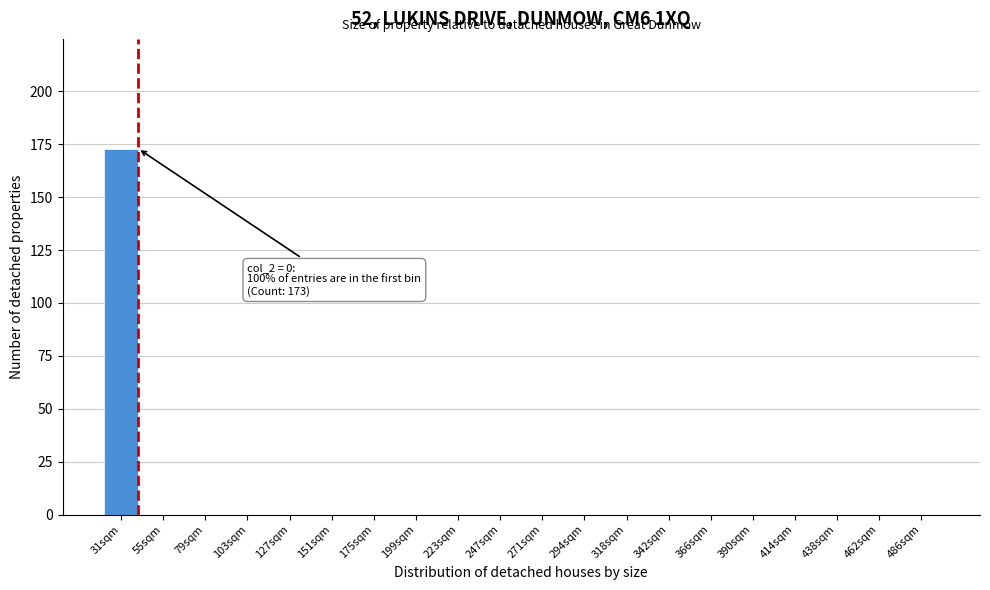

Reading left to right, transcribe all the data shown in this chart.

31sqm=173	55sqm=0	79sqm=0	103sqm=0	127sqm=0	151sqm=0	175sqm=0	199sqm=0	223sqm=0	247sqm=0	271sqm=0	294sqm=0	318sqm=0	342sqm=0	366sqm=0	390sqm=0	414sqm=0	438sqm=0	462sqm=0	486sqm=0